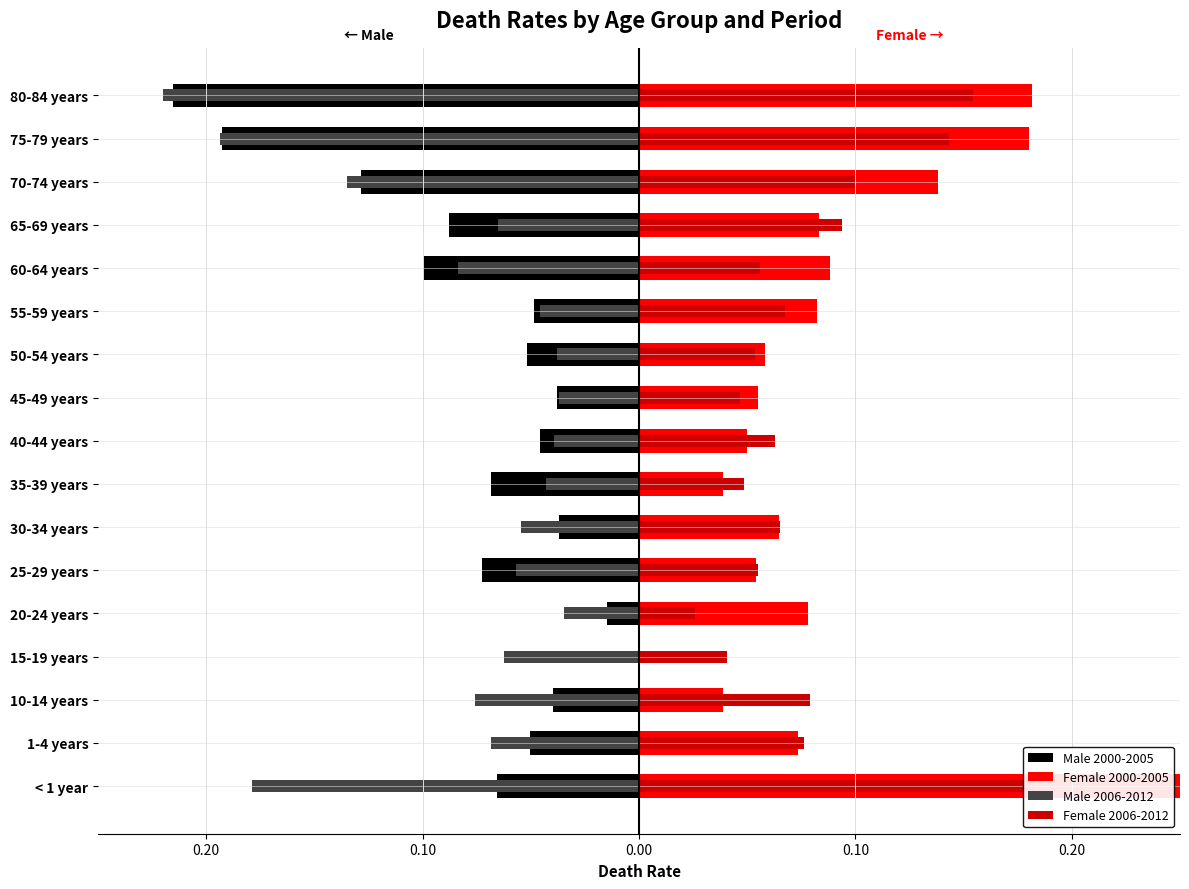

True or false: Female 2006-2012 has a value of 20.8 at 80-84 years.

False